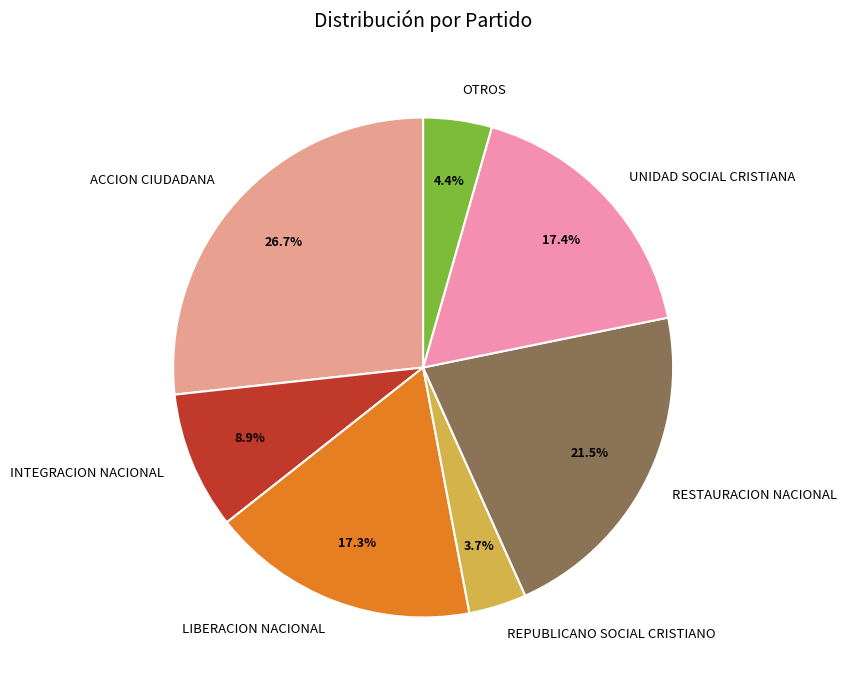

Is there a majority slice in this chart?

No